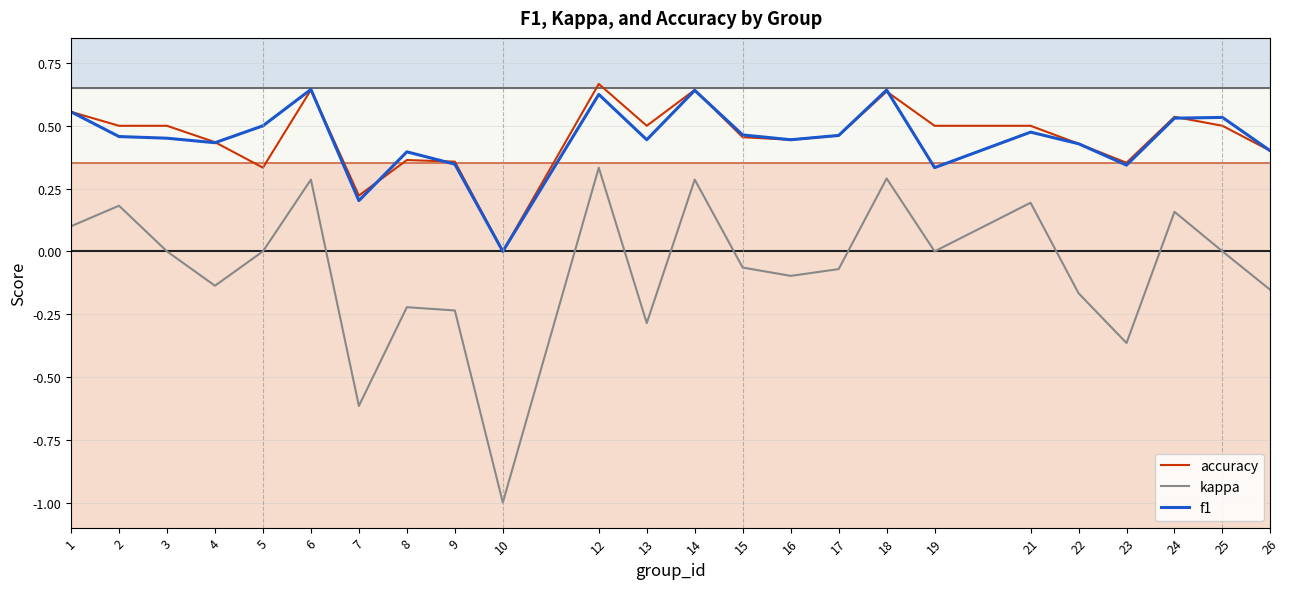

Which series has the largest total across all categories?

accuracy